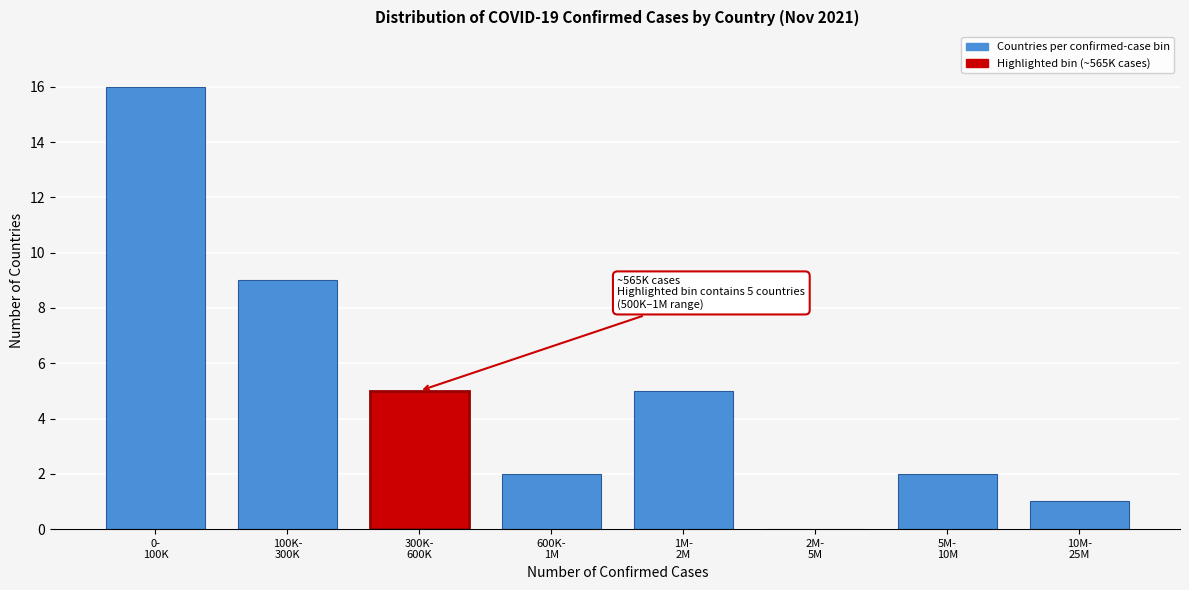

What is the greatest value displayed?

16